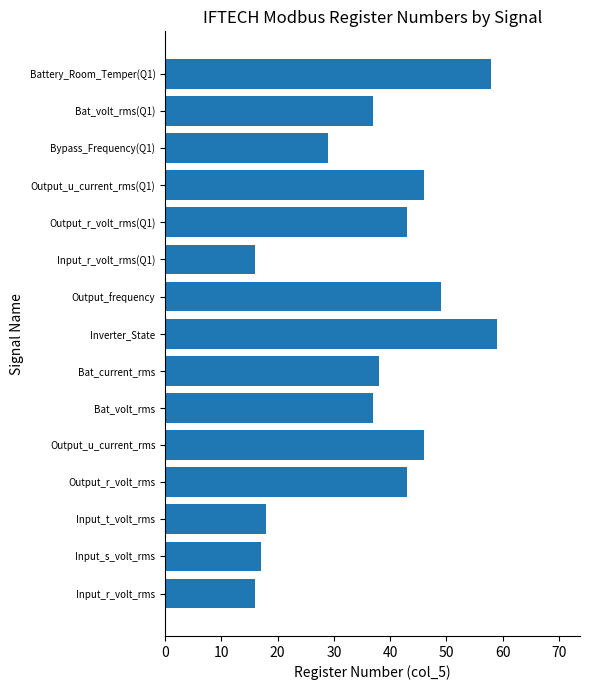

What is the smallest value displayed?

16